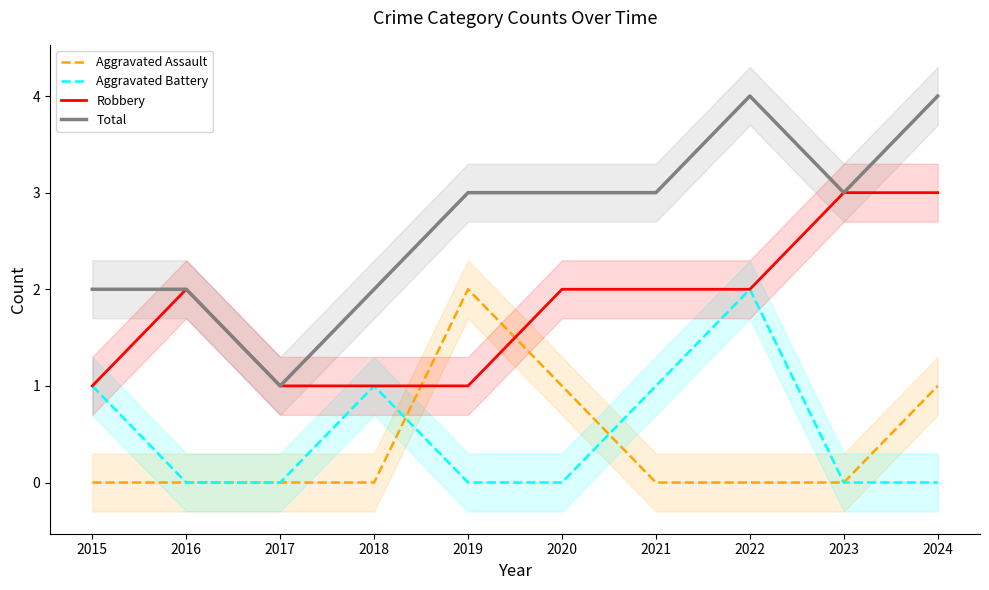

How many lines are shown in the chart?

4